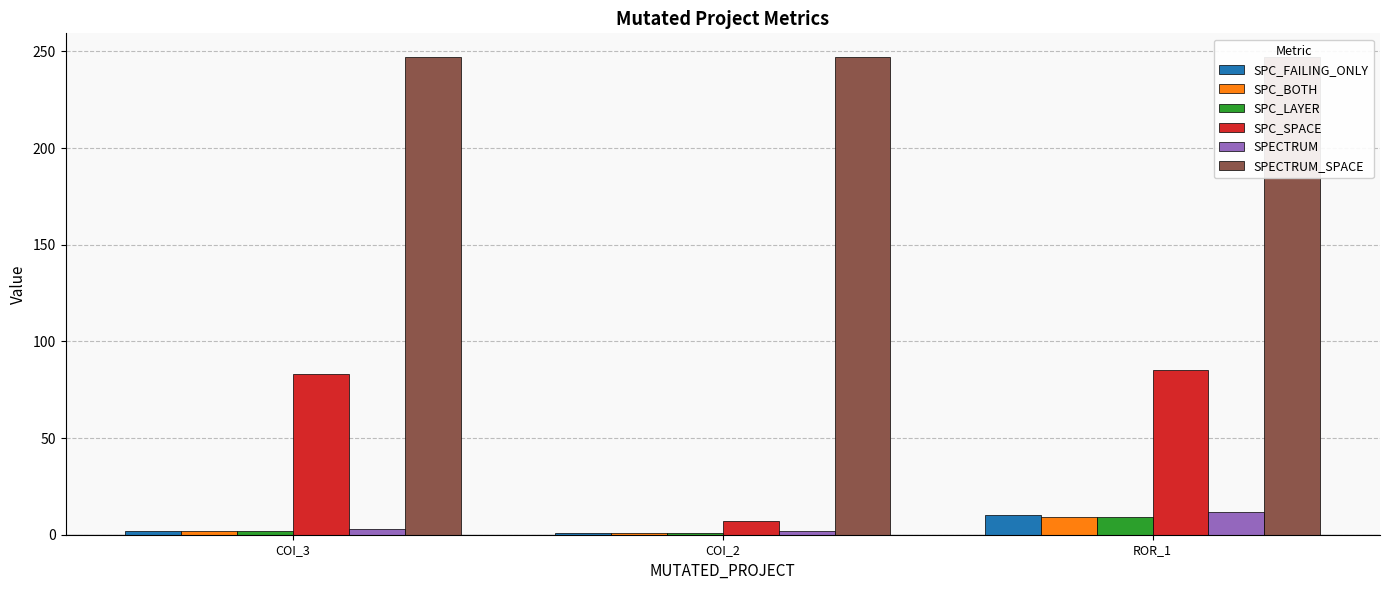

Reading left to right, what are all the values shown in this chart?

SPC_FAILING_ONLY: 2	1	10
SPC_BOTH: 2	1	9
SPC_LAYER: 2	1	9
SPC_SPACE: 83	7	85
SPECTRUM: 3	2	12
SPECTRUM_SPACE: 247	247	247